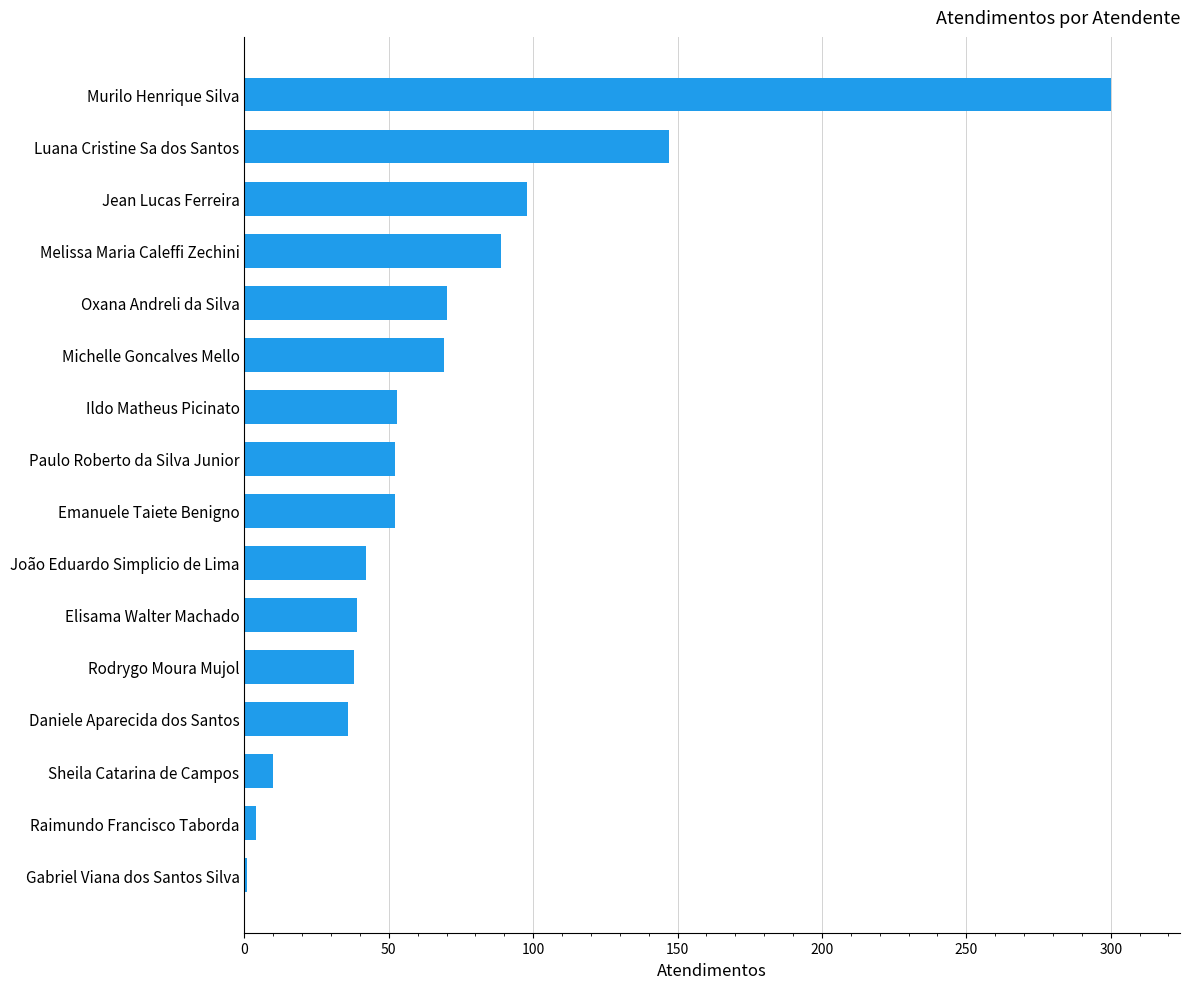

Between João Eduardo Simplicio de Lima and Jean Lucas Ferreira, which is larger?

Jean Lucas Ferreira